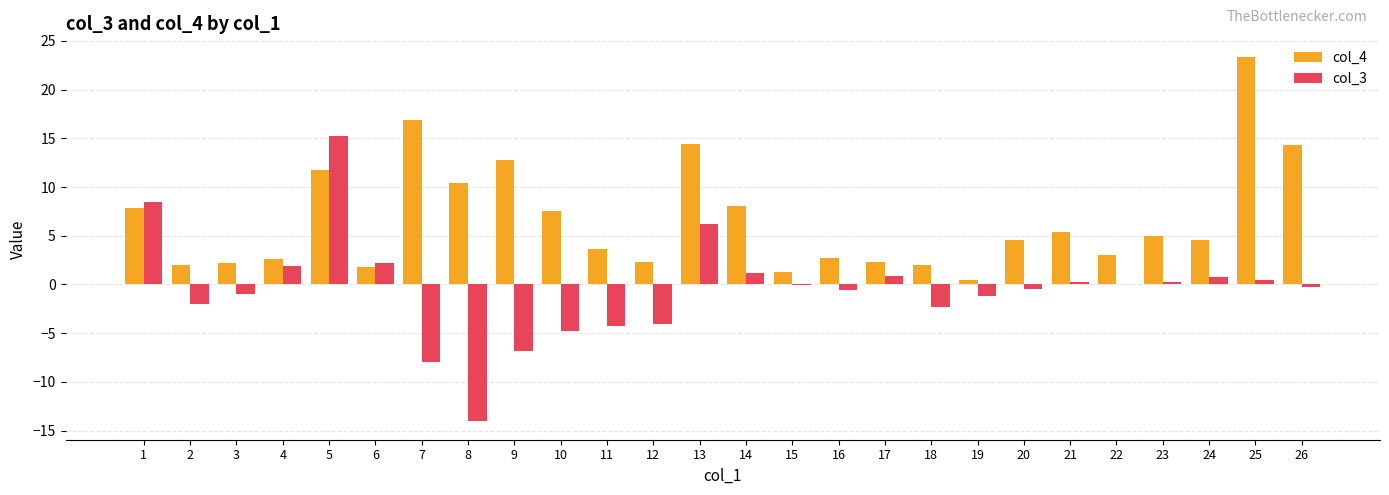

The value of col_3 at 3 is -1.0. True or false?

True